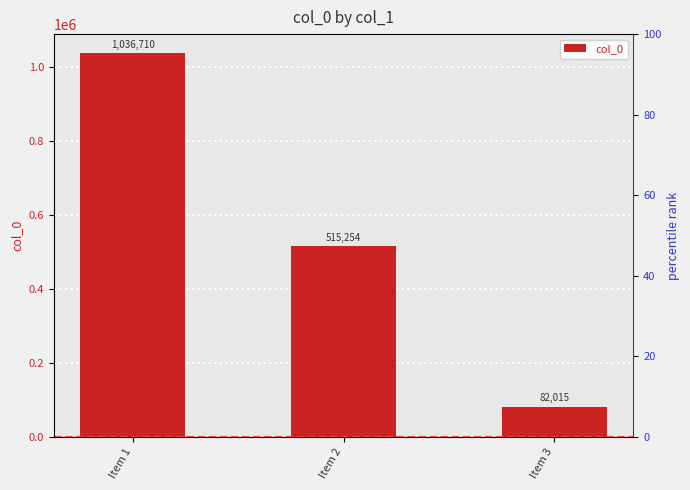

The value at Item 1 is 1036710. True or false?

True